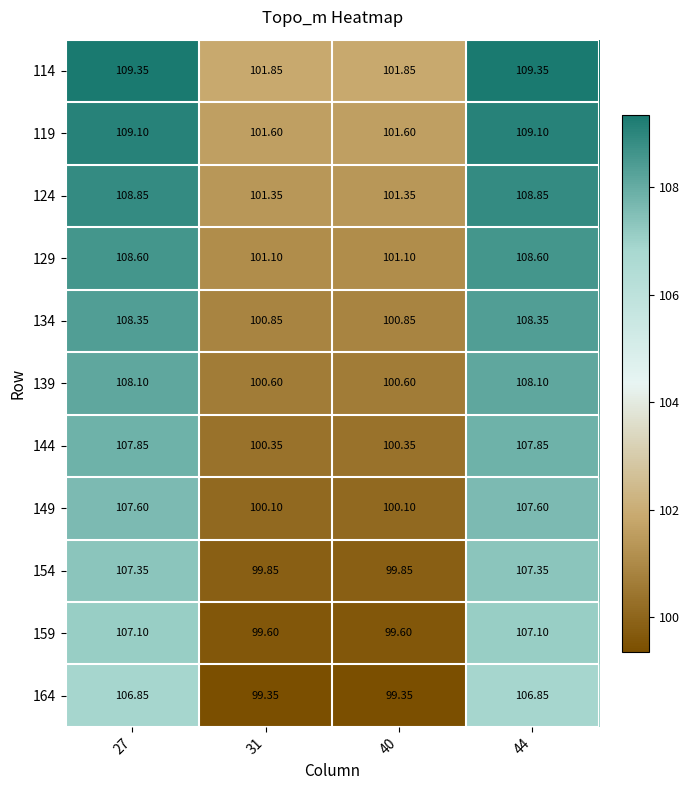

Is the value of 164 at 40 greater than the value of 159 at 44?

No